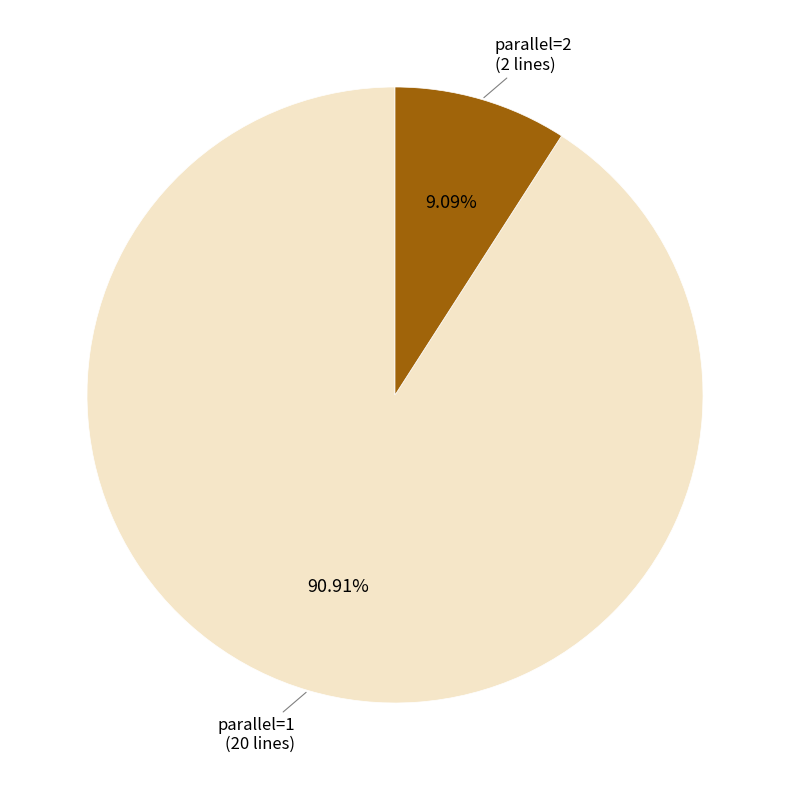

Is there a majority slice in this chart?

Yes